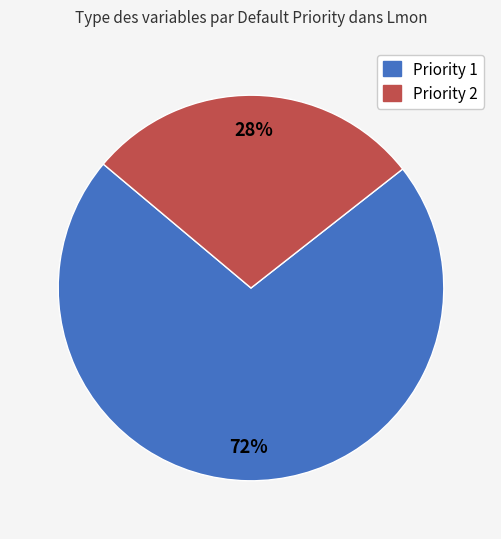

What percentage is the Priority 1 slice, to the nearest percent?

72%